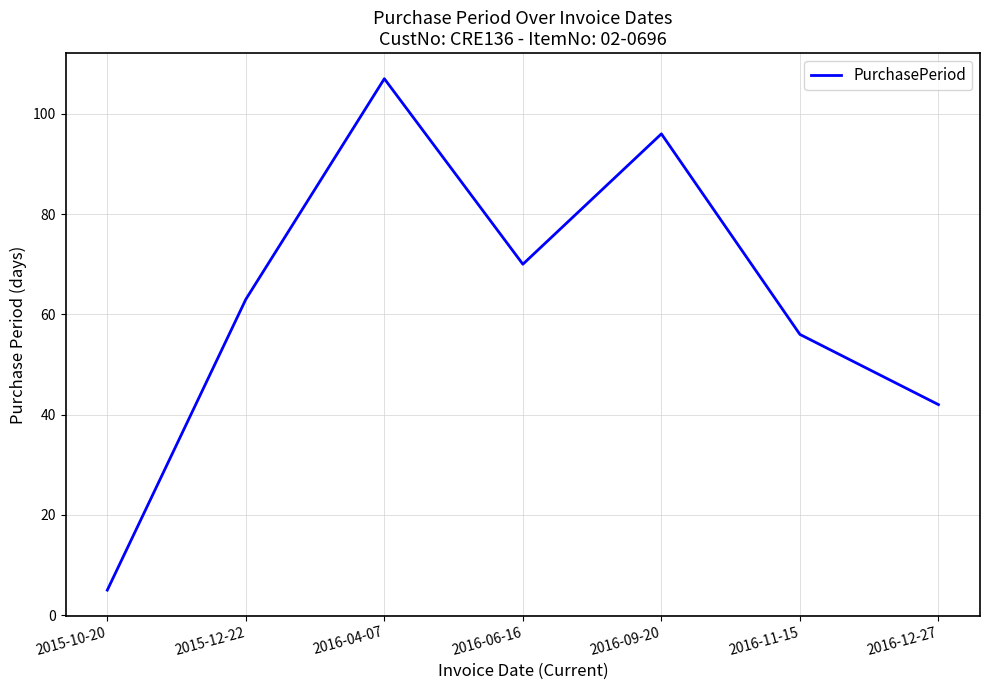

Rank the categories by value from lowest to highest.

2015-10-20, 2016-12-27, 2016-11-15, 2015-12-22, 2016-06-16, 2016-09-20, 2016-04-07